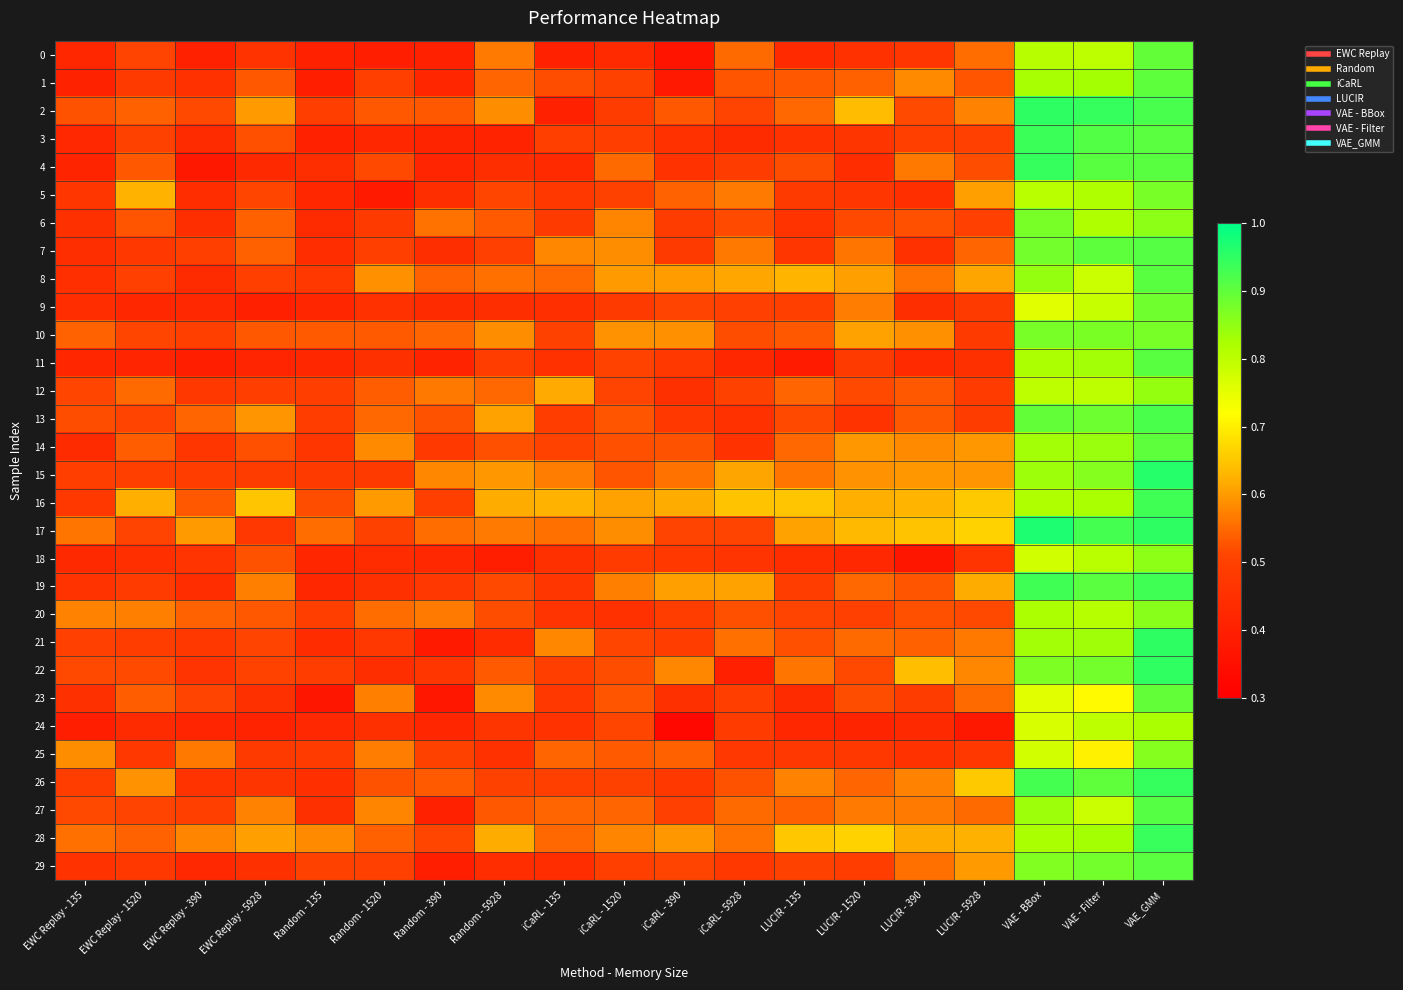

At EWC Replay - 1520, list the series in order from largest to smallest.

5, 16, 26, 20, 12, 28, 2, 23, 14, 4, 6, 22, 10, 13, 0, 27, 17, 3, 8, 15, 21, 19, 1, 25, 29, 7, 18, 24, 9, 11